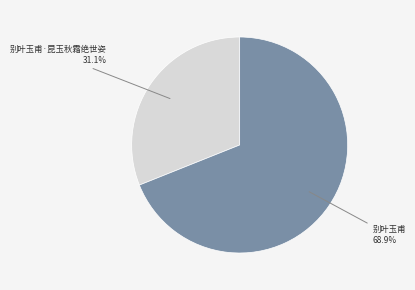

Does 别叶玉甫 account for over 50% of the chart?

Yes